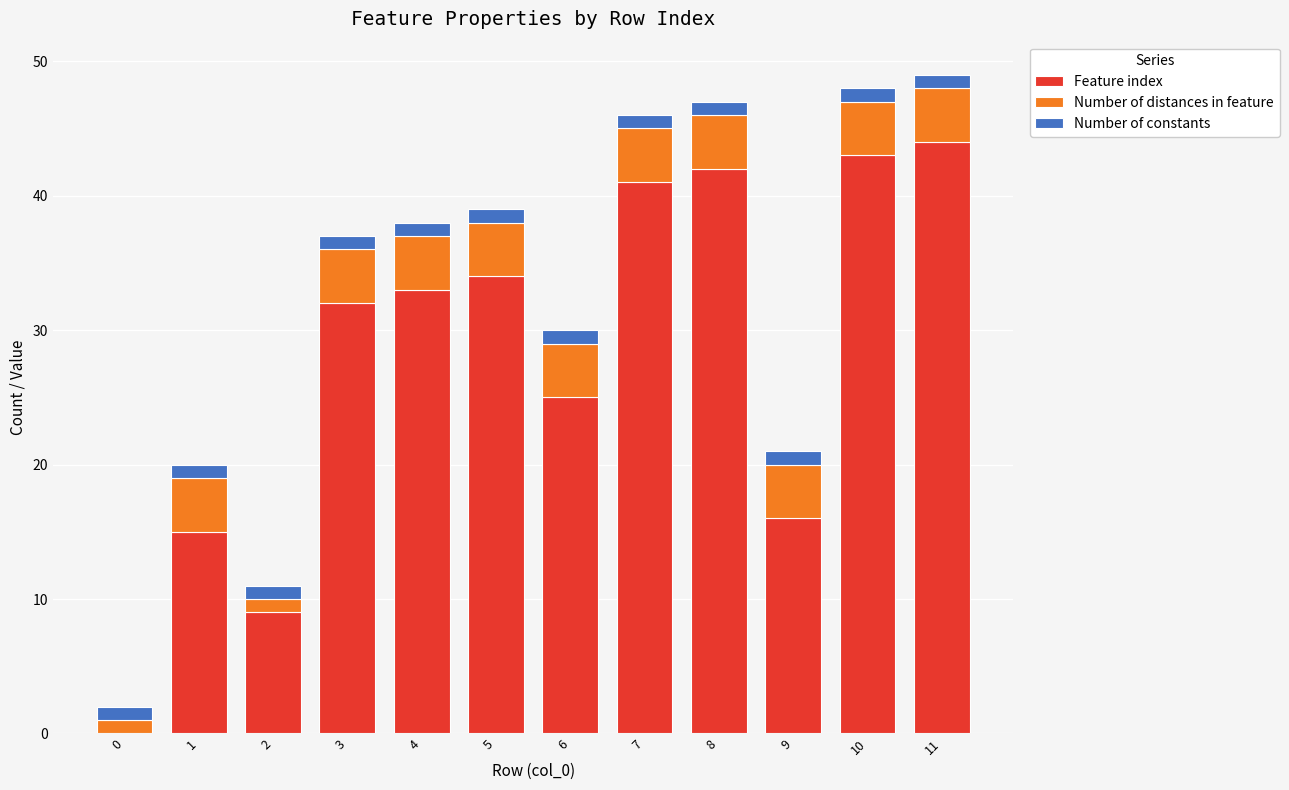

How many positive values does the Feature index series have?

11